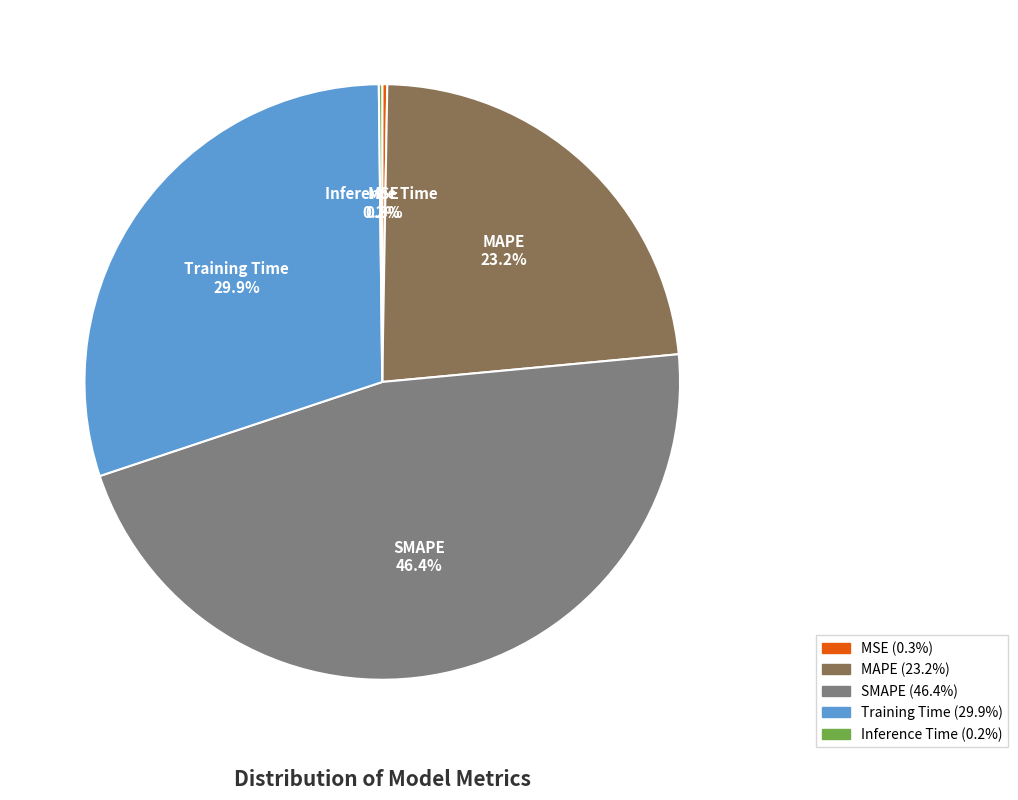

True or false: MAPE accounts for 34% of the total.

False